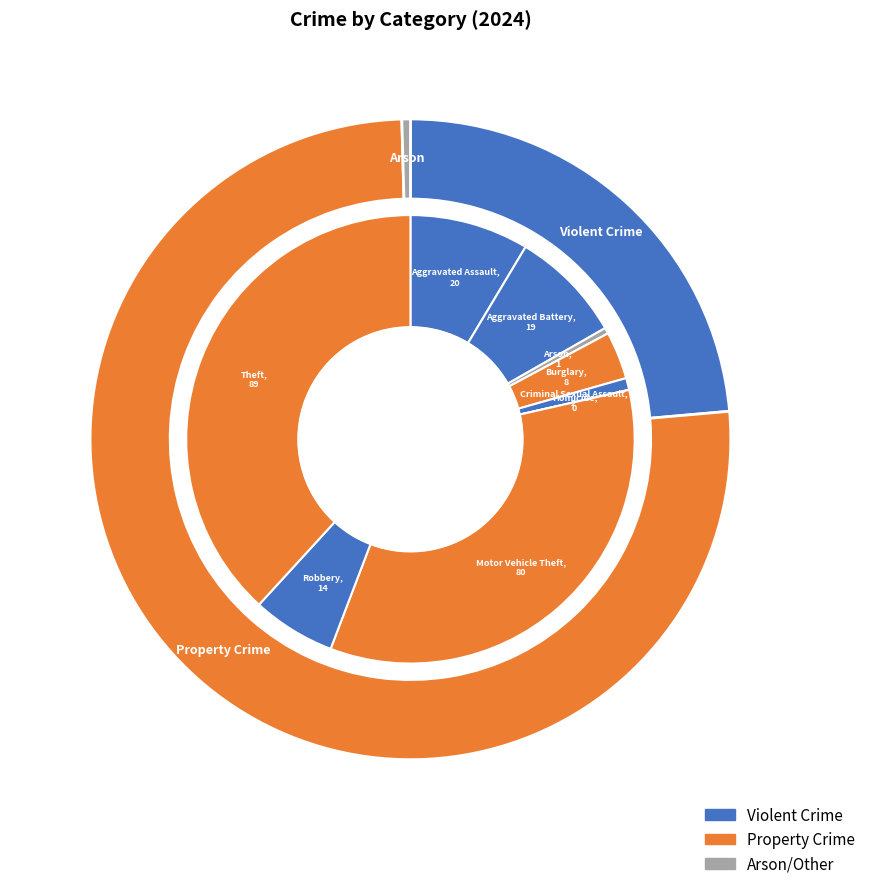

To the nearest percent, what portion does Criminal Sexual Assault represent?

1%